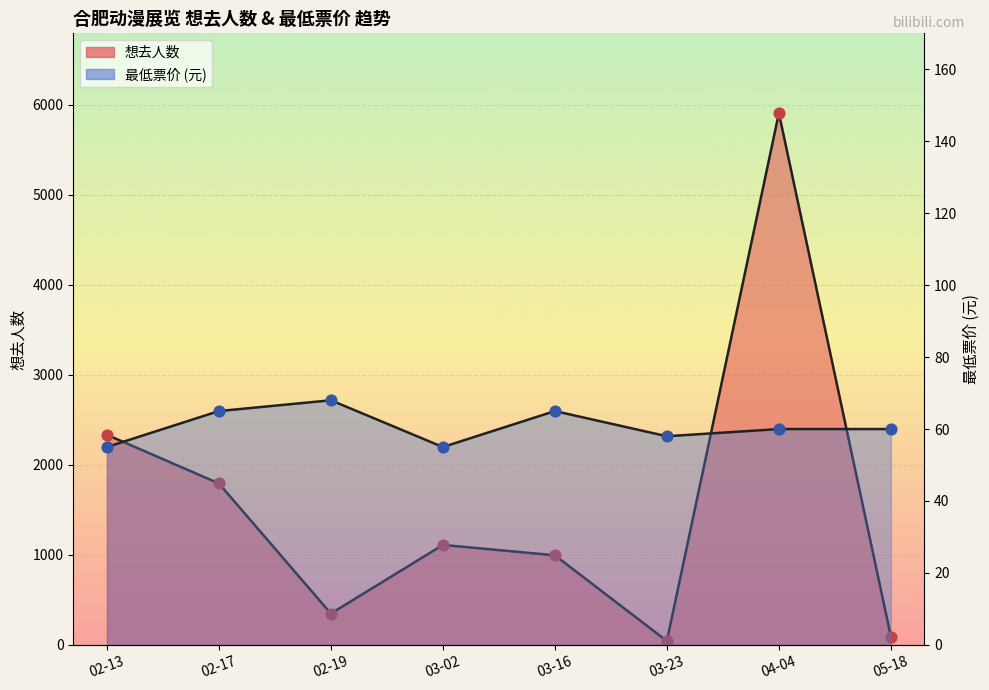

Is the value of 想去人数 at 02-19 greater than the value of 最低票价 at 05-18?

Yes